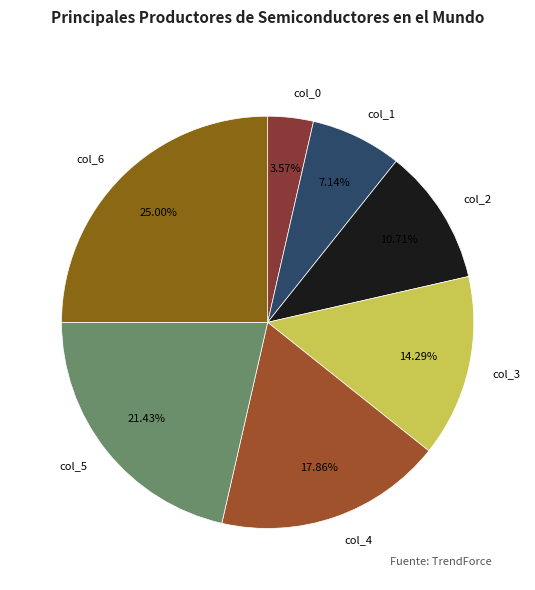

Does col_5 account for over 50% of the chart?

No